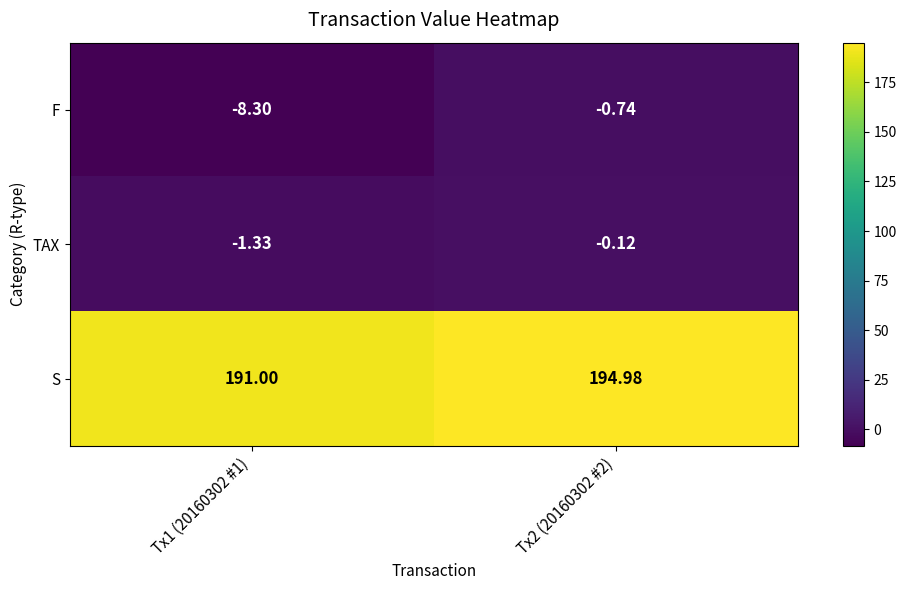

Which series has the largest total across all categories?

S